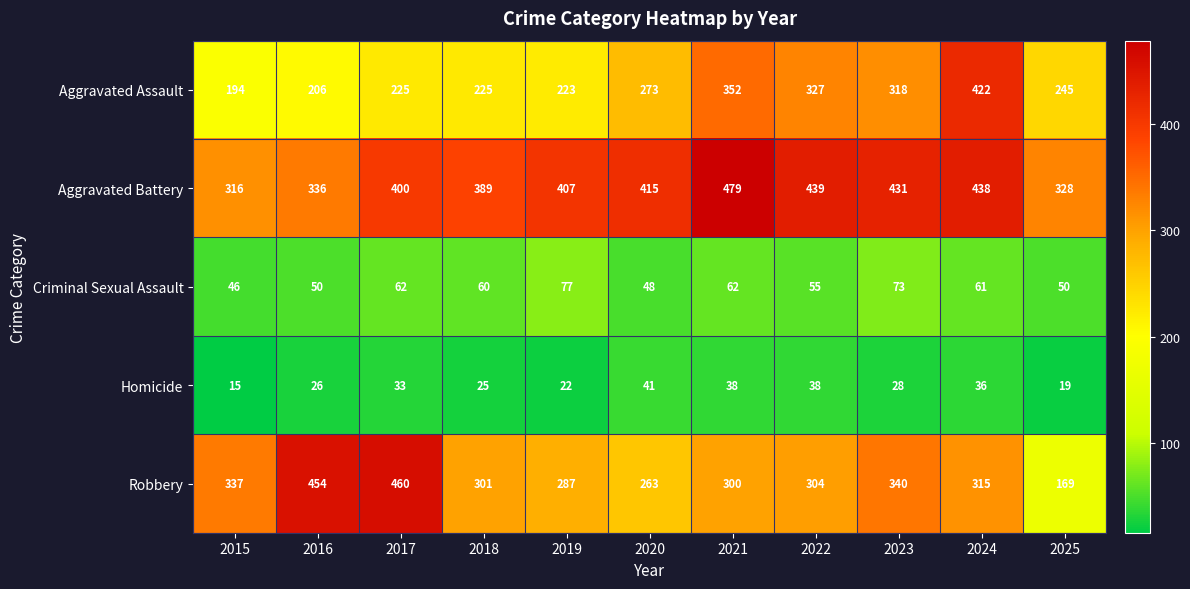

Which series changed the most between 2015 and 2017?

Robbery